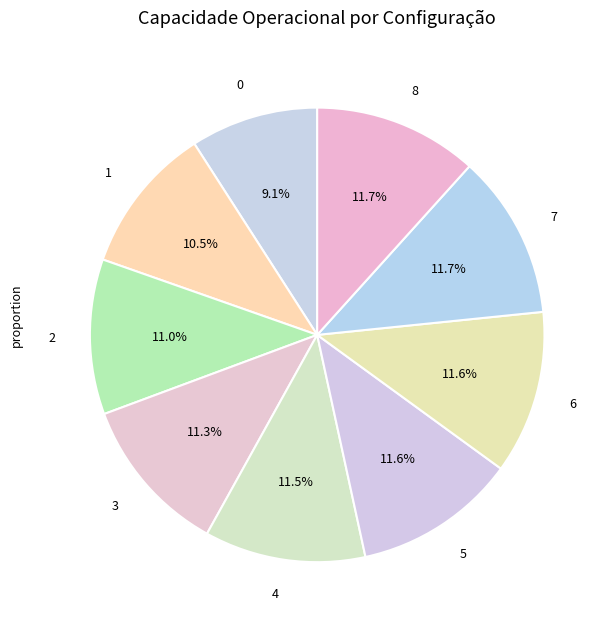

How many segments does this pie chart have?

9